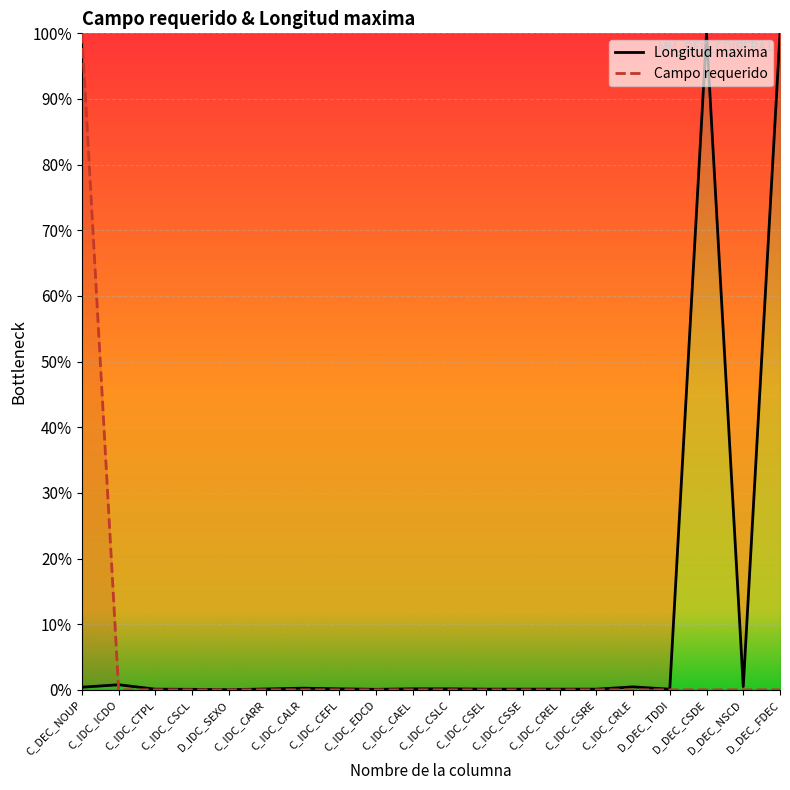

The Campo requerido series shows -43.8 at D_DEC_TDDI. True or false?

False